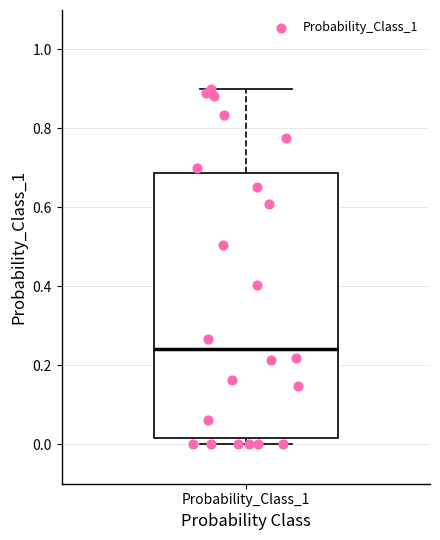

Read this box plot against the y-axis: the position of the median line, the range covered by the box, and the ends of both whiskers. The values are not printed on the chart, so give them approximately, as read against the axis.

median 0.24, box 0.02 to 0.68, whiskers 0.00 to 0.90